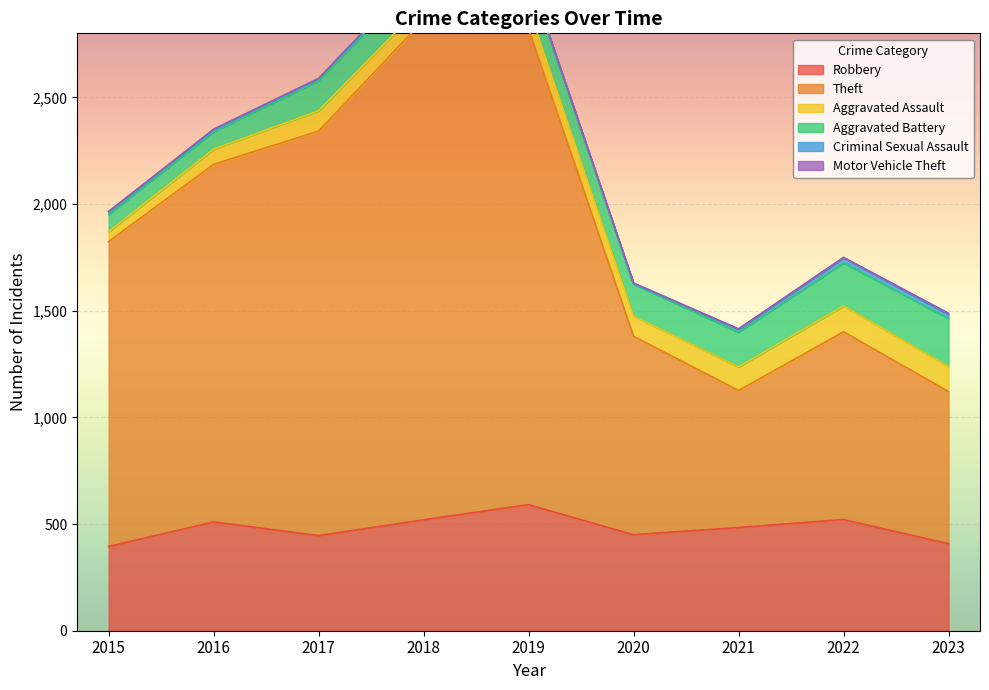

What is the maximum value shown in the chart?

2342